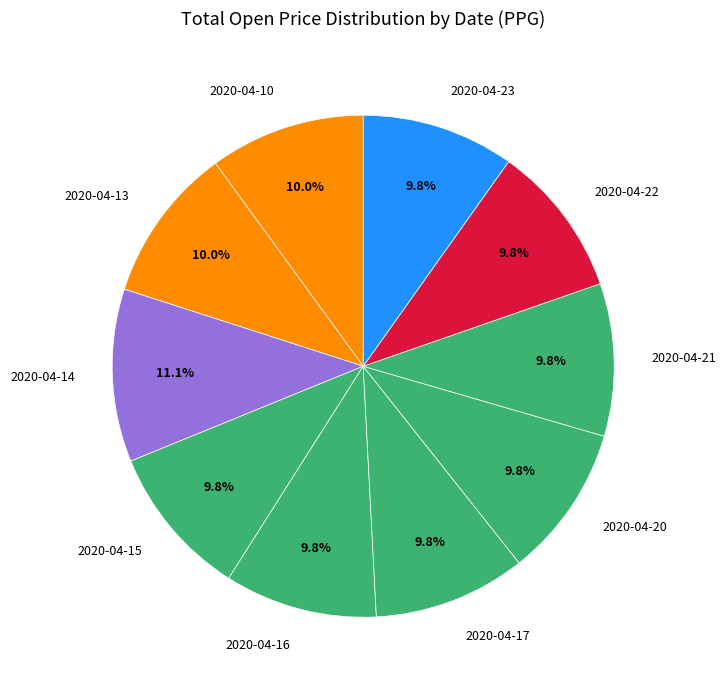

Which category has the biggest portion of the pie?

2020-04-14